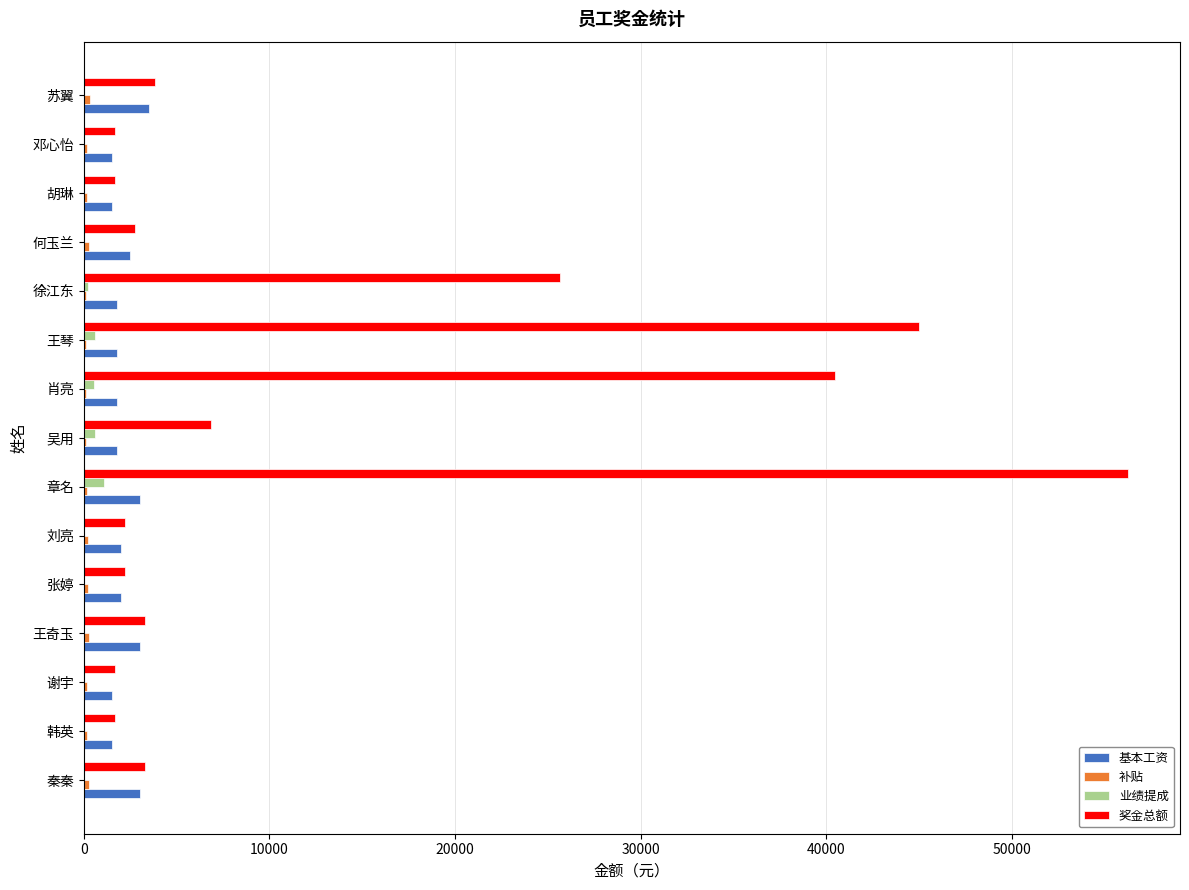

At which label is 奖金总额 closest to 28950?

徐江东